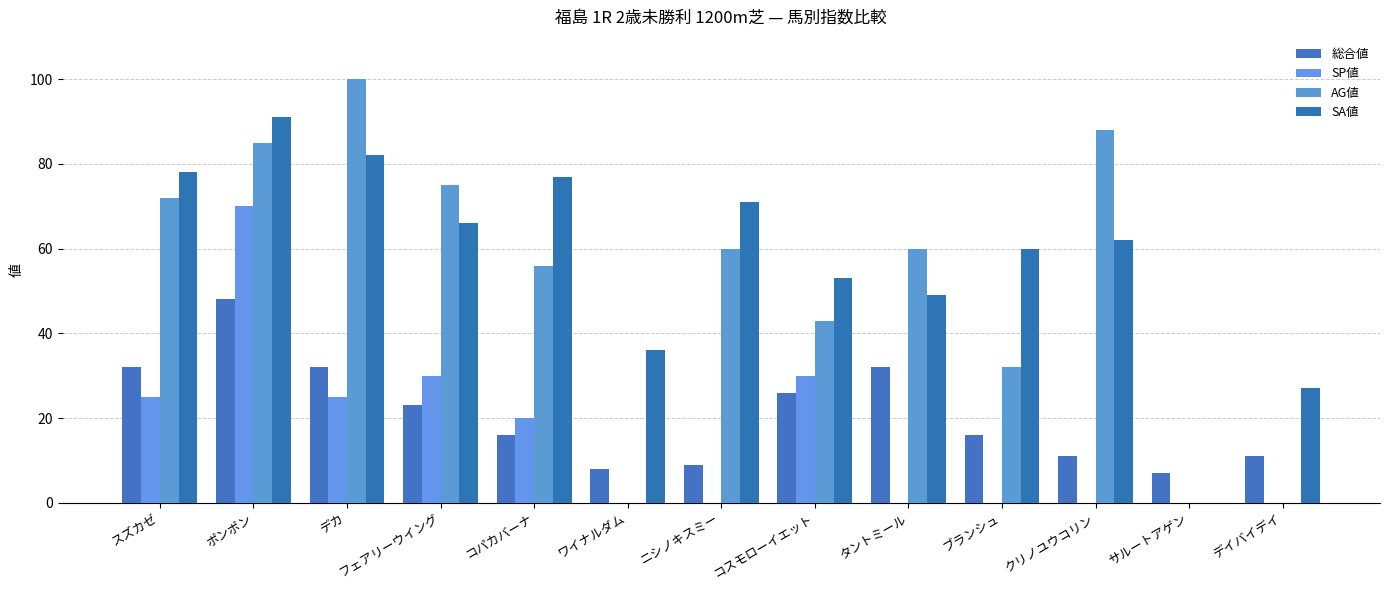

Which category has the highest value in the SA値 series?

ポンポン